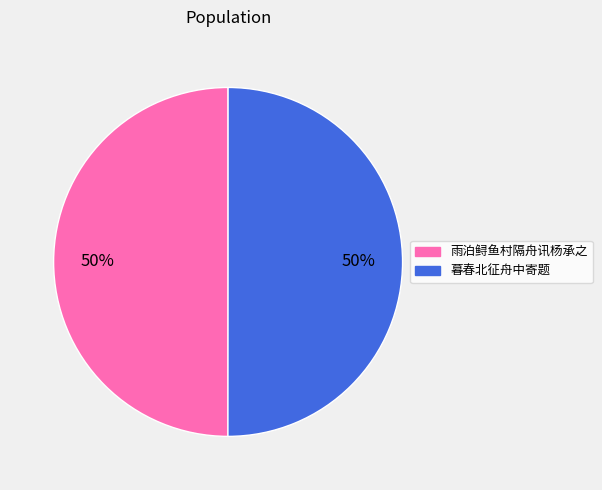

To the nearest percent, what is the average slice percentage?

50%